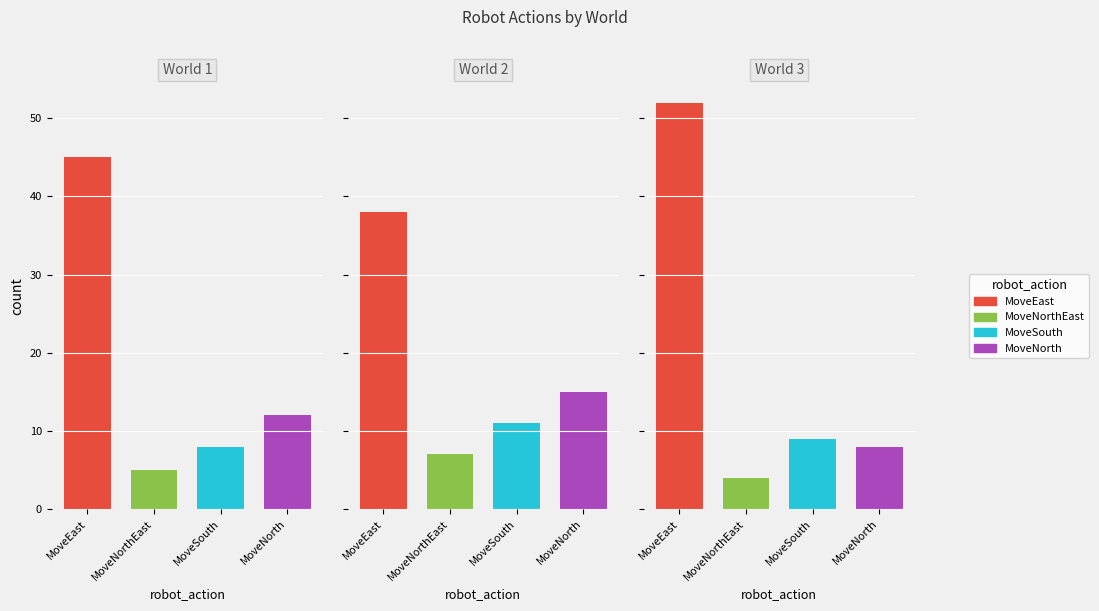

Are the bars grouped side by side (vs. stacked)?

Yes